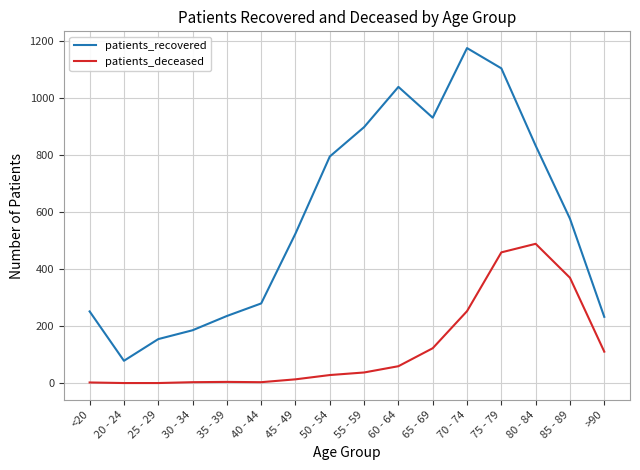

What is the difference between the second highest and minimum values in the patients_recovered series?

1025